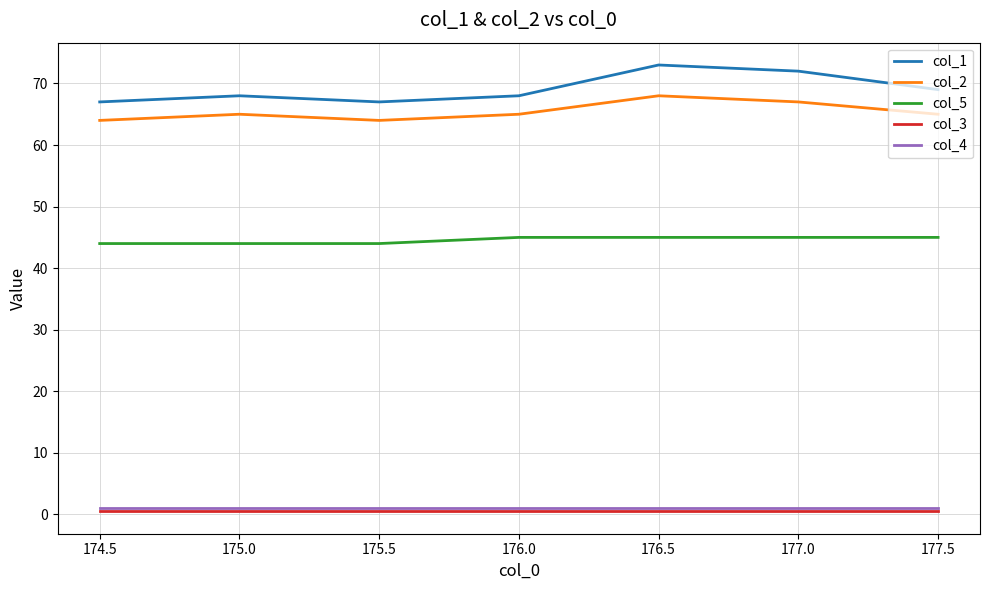

What position from the left is 177.0?

6